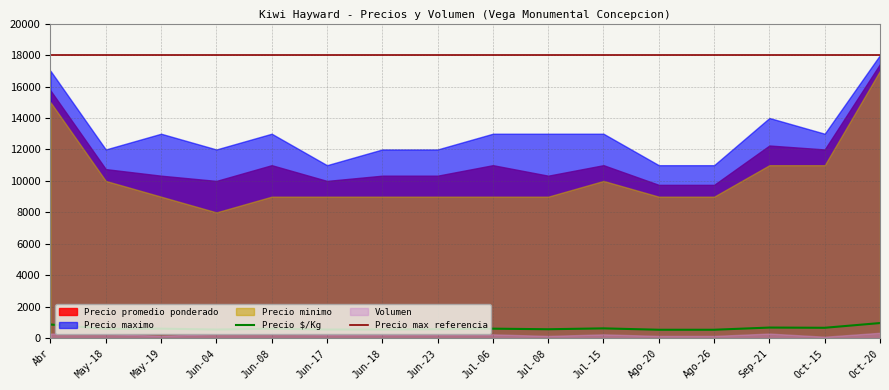

What position from the left is 2021-06-23?

8